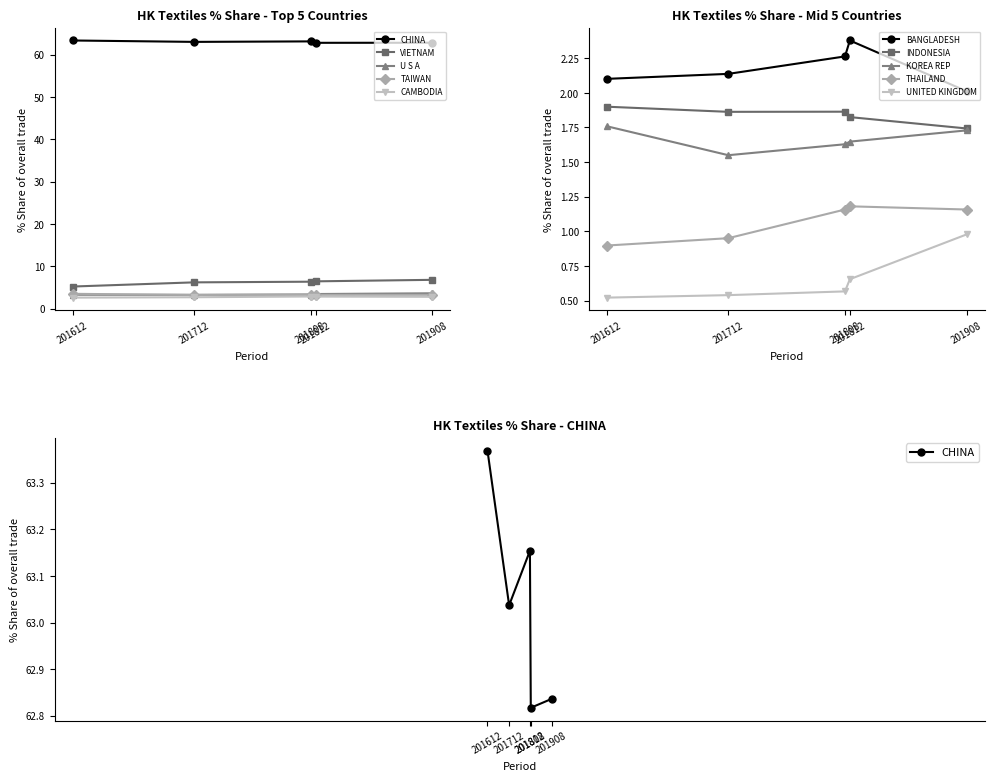

What is the spread (max minus min) of values at CAMBODIA?

0.3